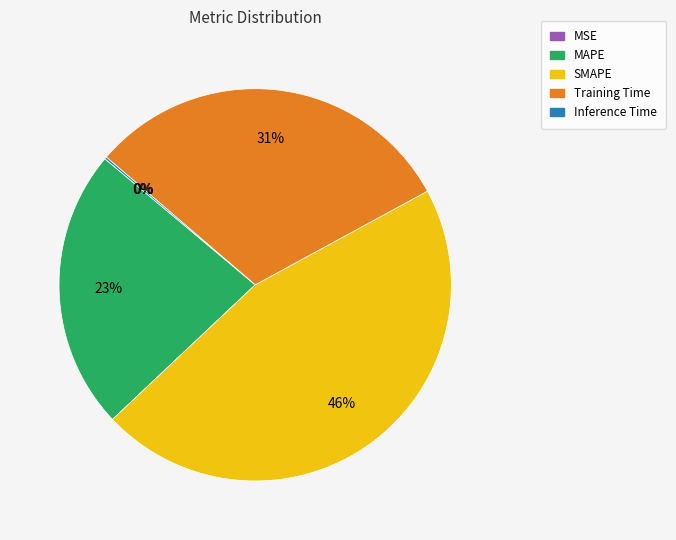

Combined, do Training Time and MAPE account for over 50%?

Yes